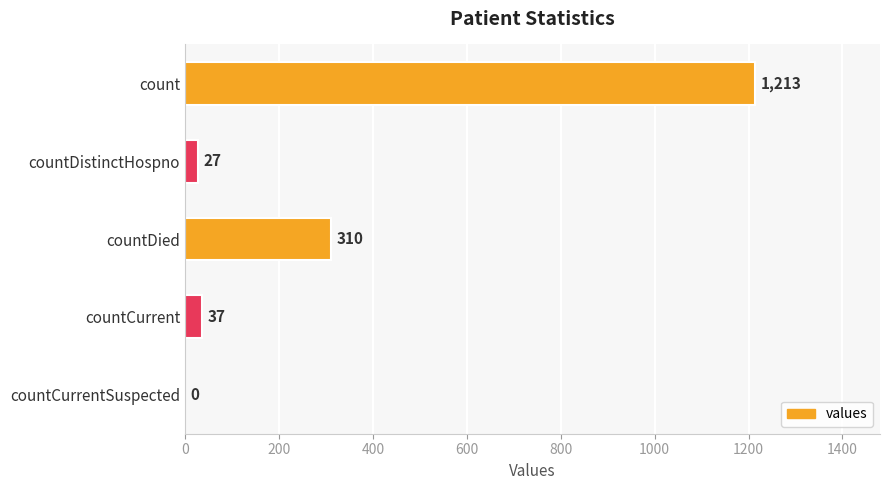

The chart shows a value of 252 at count. True or false?

False